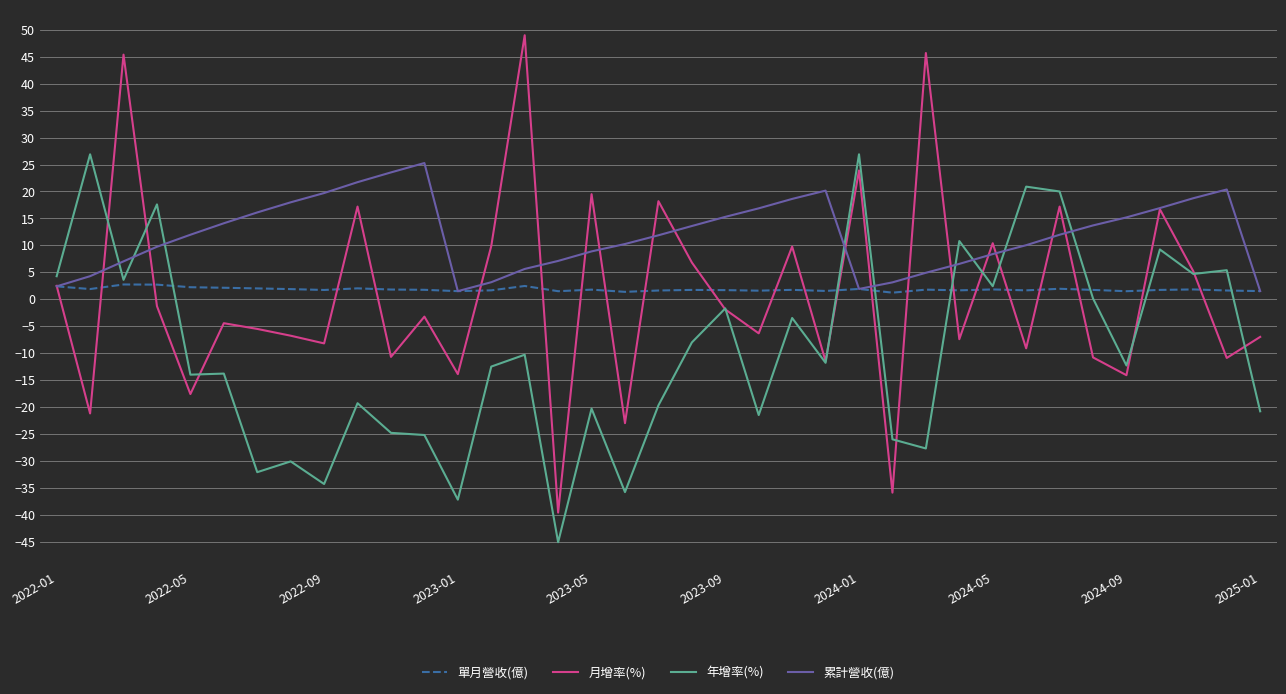

Which series has the largest range (max minus min)?

月增率(%)